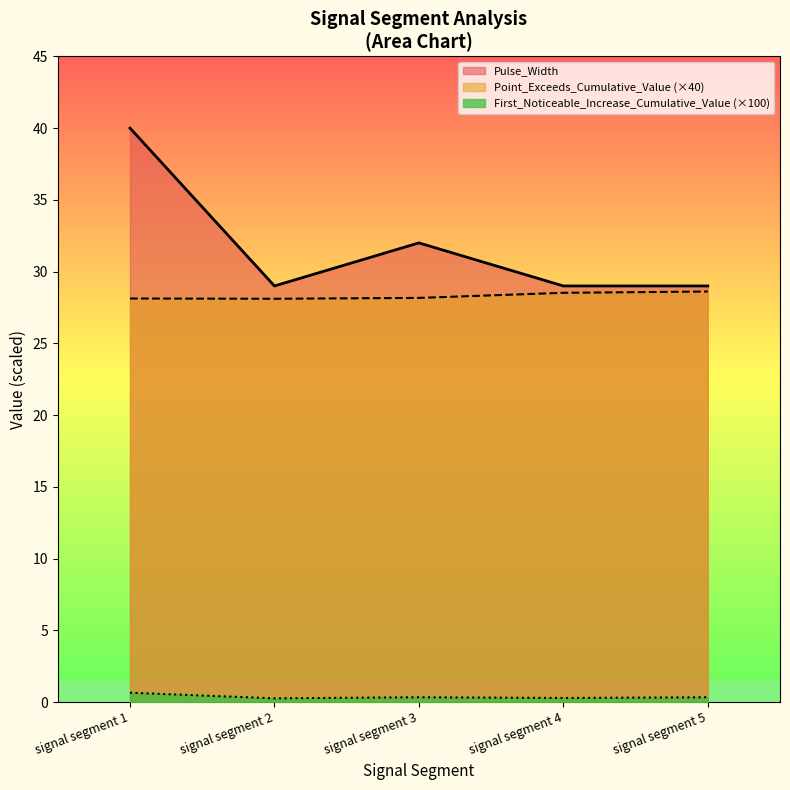

What is the value of the First_Noticeable_Increase_Cumulative_Value point at the 1st from the left?

0.7